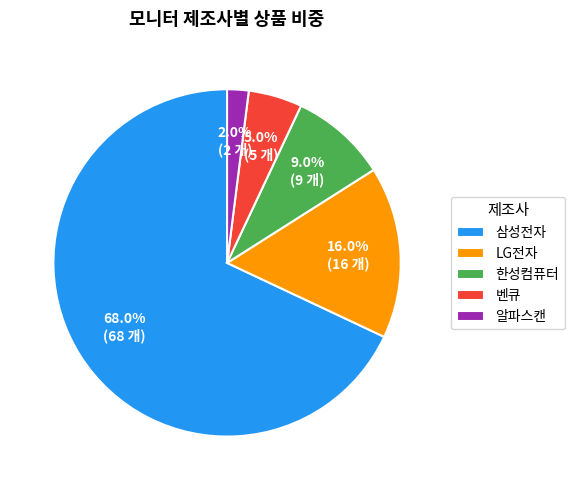

Which slice is the smallest?

알파스캔